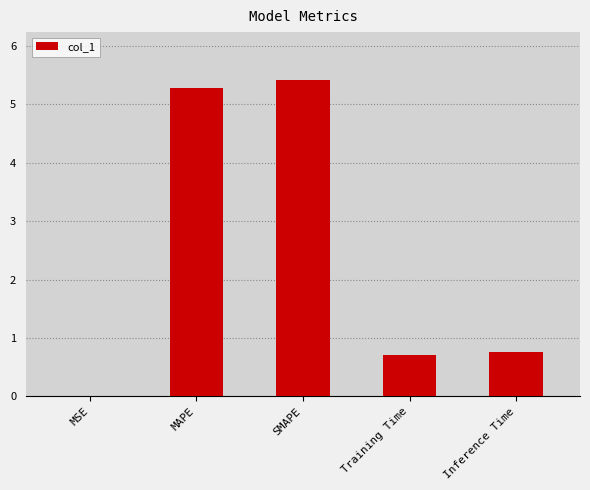

Read the value at MAPE.

5.3